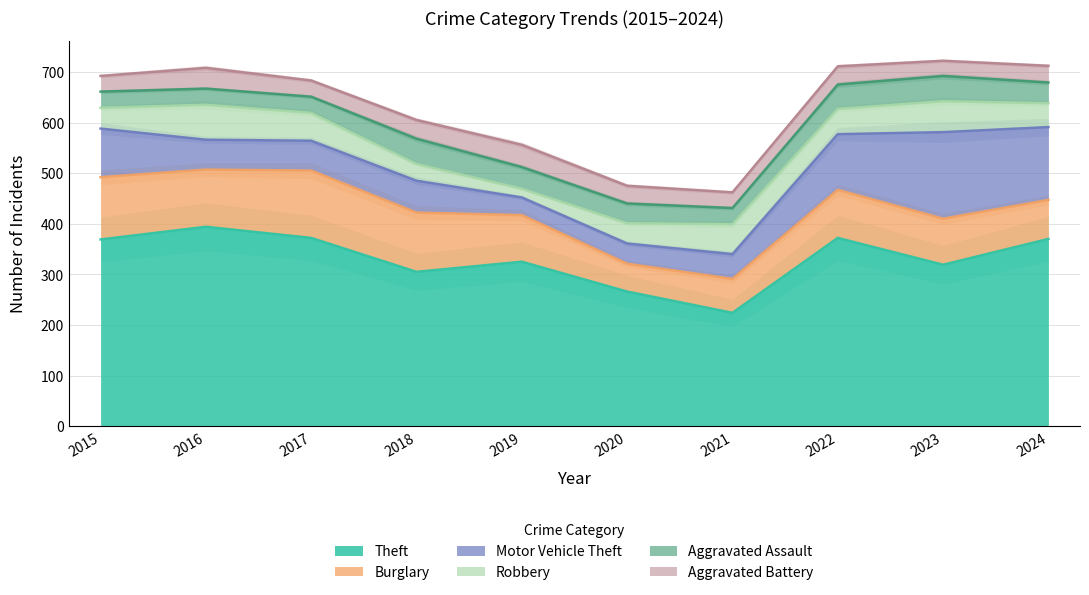

List the series in order of their peak value, highest first.

Theft, Motor Vehicle Theft, Burglary, Robbery, Aggravated Assault, Aggravated Battery